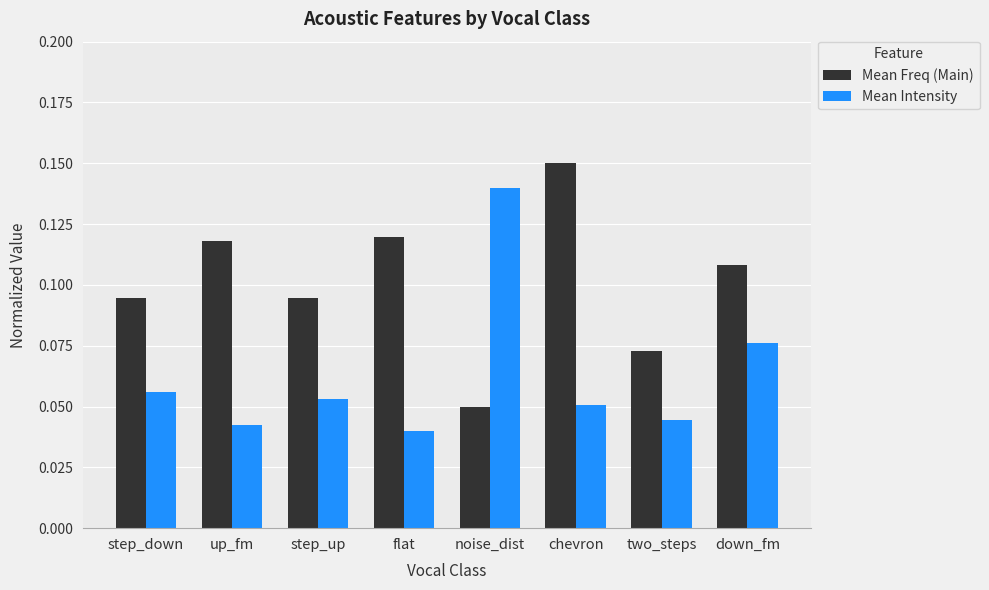

Where is Mean Intensity nearest to the value 0?

flat